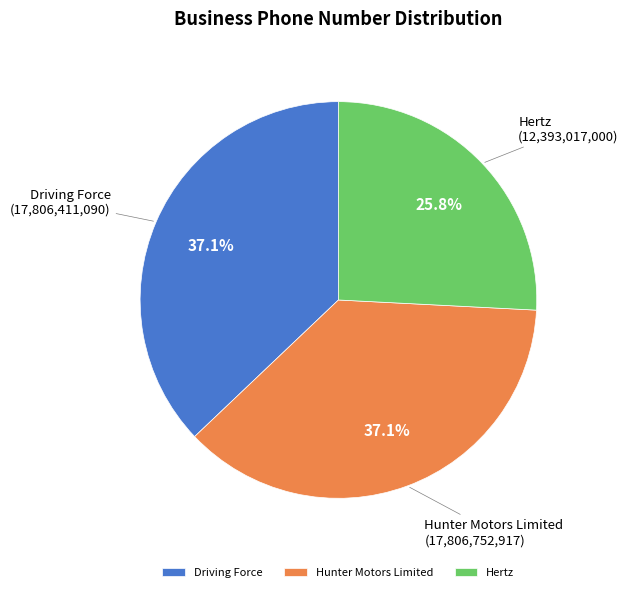

To the nearest percent, what is the difference between the Hunter Motors Limited and Hertz slice percentages?

11%